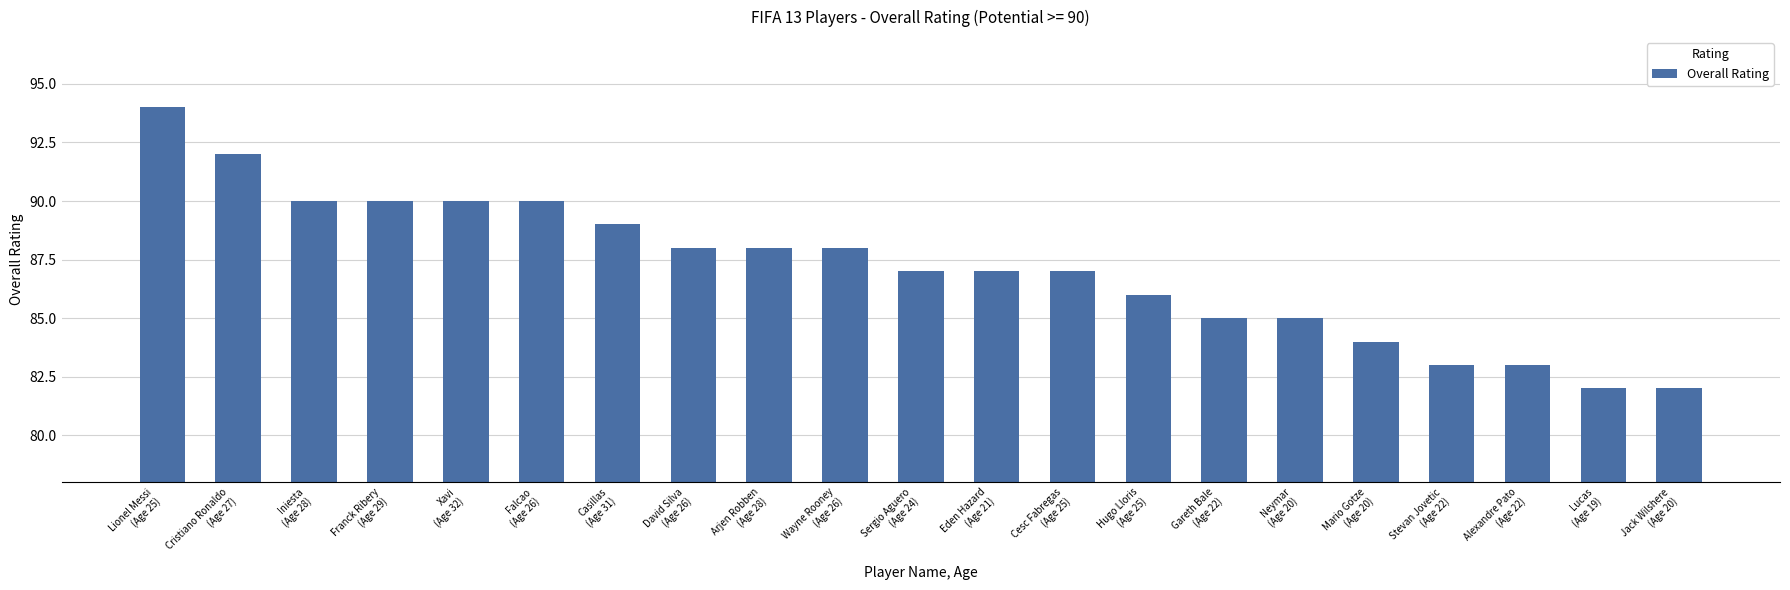

What is the label of the 3rd bar from the left?

Iniesta
(Age 28)